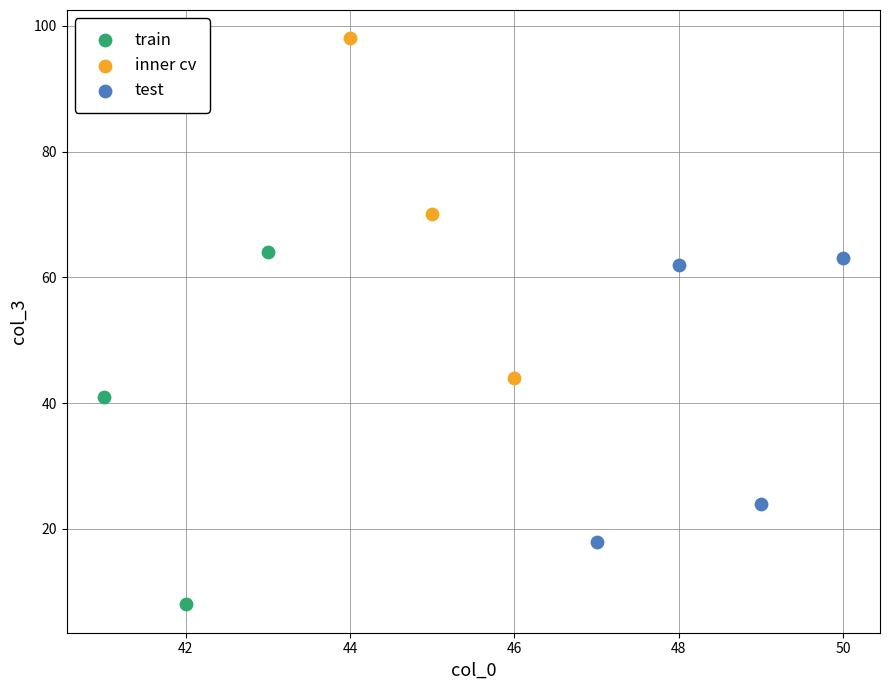

Which series contains the highest Y value?

inner cv